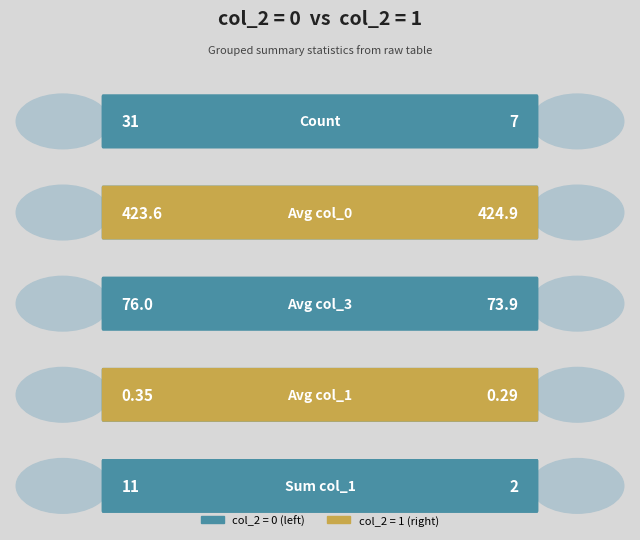

What is the value of the col_1 bar at the 3rd from the left?

0.3